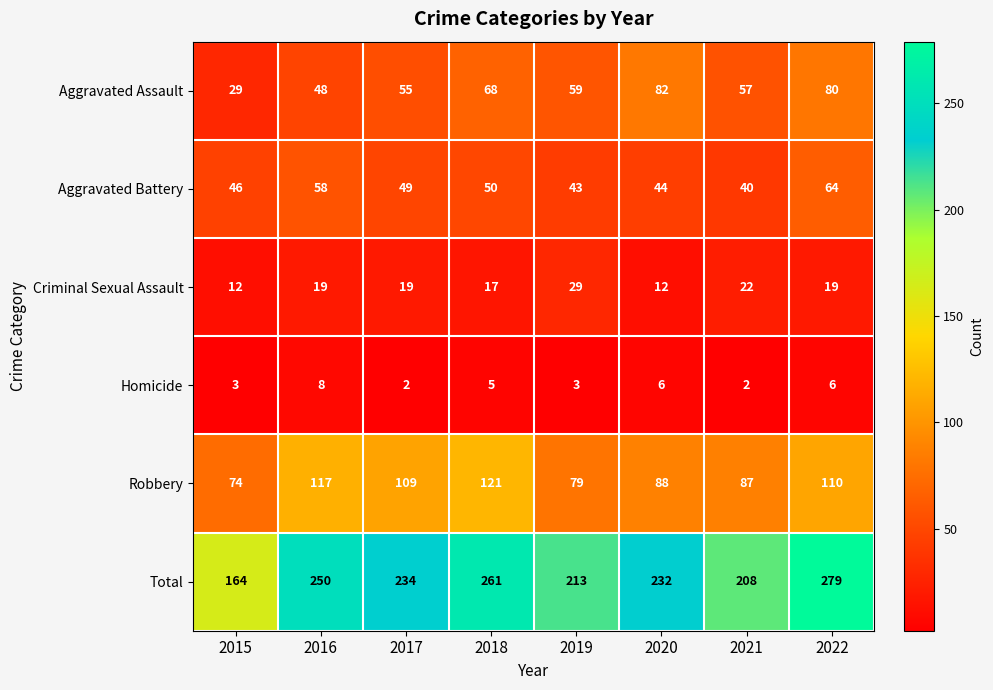

Rank the series by their maximum value, from highest to lowest.

Total, Robbery, Aggravated Assault, Aggravated Battery, Criminal Sexual Assault, Homicide